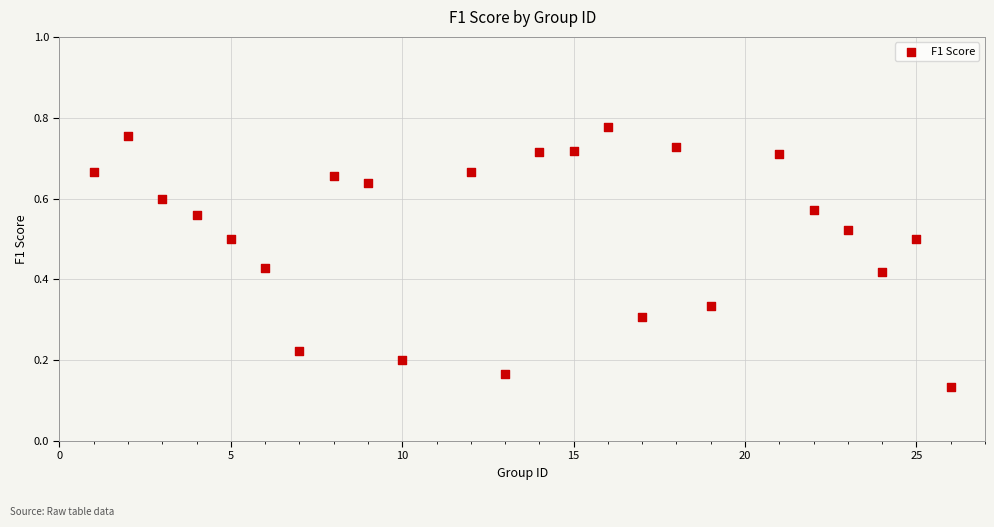

What is the range of X values (max minus min)?

25.0